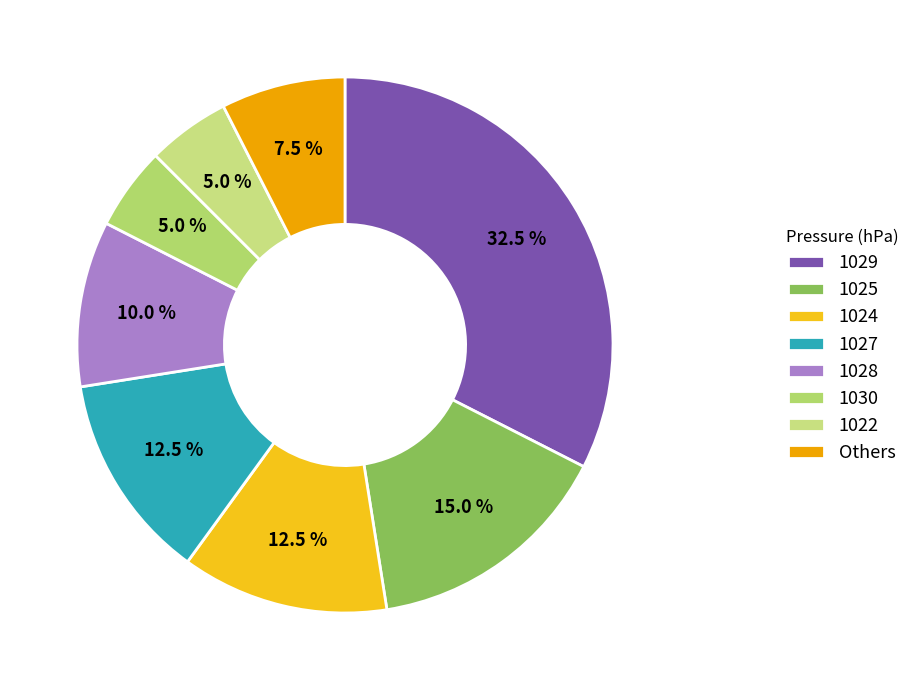

Is there a majority slice in this chart?

No